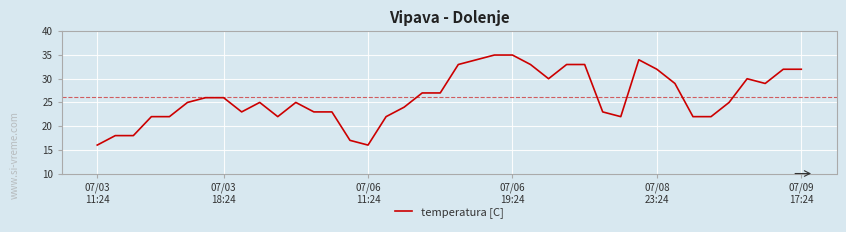

What is the difference between the maximum and minimum values?

19